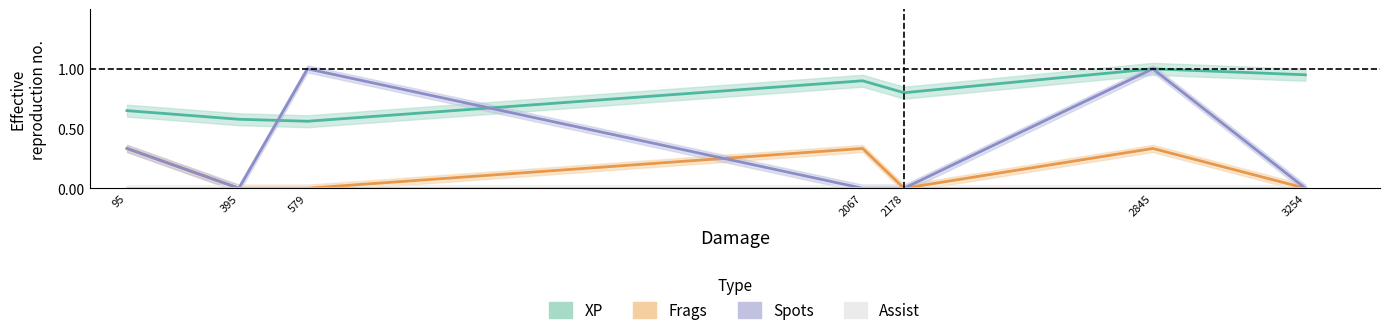

The Frags series shows 0.5 at 2845. True or false?

False